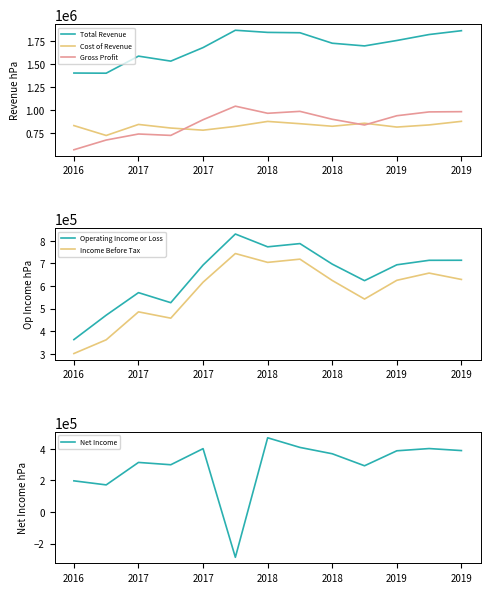

Reading left to right, what are all the values shown in this chart?

Total Revenue: 1400700	1399000	1583900	1529800	1676500	1864300	1841100	1837200	1723700	1694600	1753400	1818000	1859500
Cost of Revenue: 831400	724200	843800	804800	781500	822600	876500	851700	824000	856800	815300	838500	877300
Gross Profit: 569300	674800	740100	725000	895000	1041700	964600	985500	899700	837800	938100	979500	982200
Operating Income or Loss: 362400	470500	570400	525900	692600	830000	773300	787600	696700	623500	693700	713600	713800
Income Before Tax: 300700	361500	485300	457300	616600	743600	704400	718700	624300	542000	625000	657000	628800
Net Income: 197600	171900	314400	299700	401800	-287500	470700	409600	369400	293200	388200	402400	389600